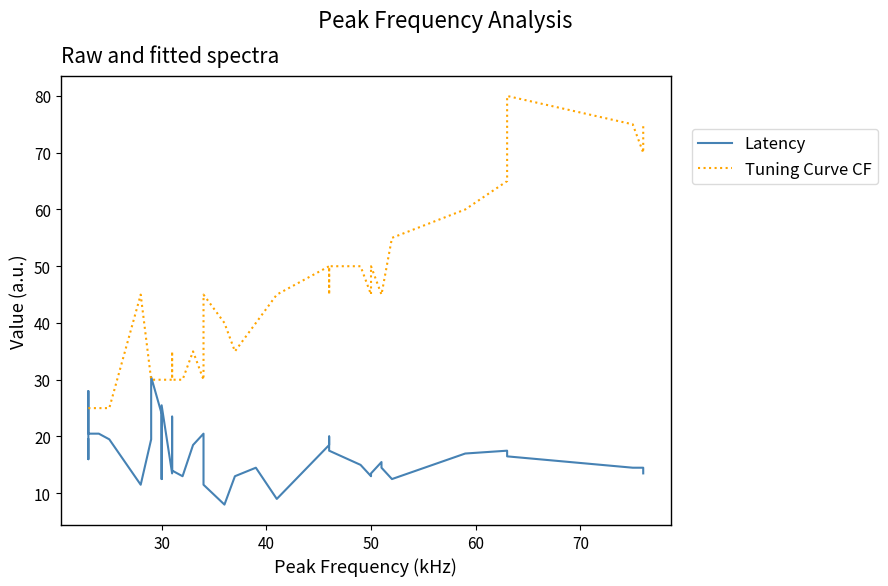

How many interior local peaks does the Latency series have?

9